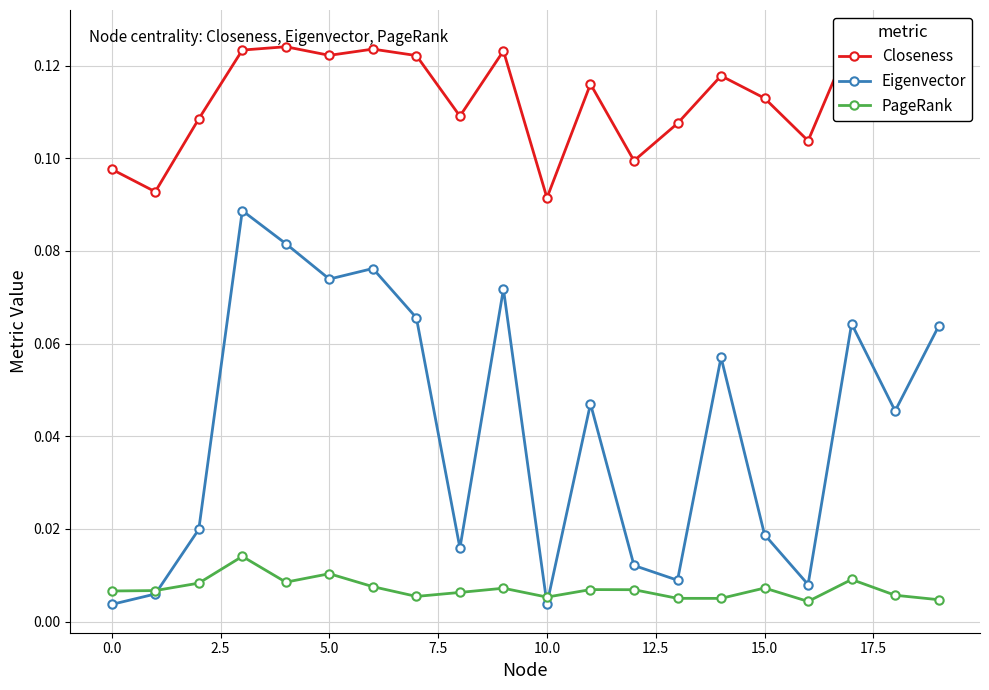

True or false: PageRank has more than 0 interior local peaks.

True